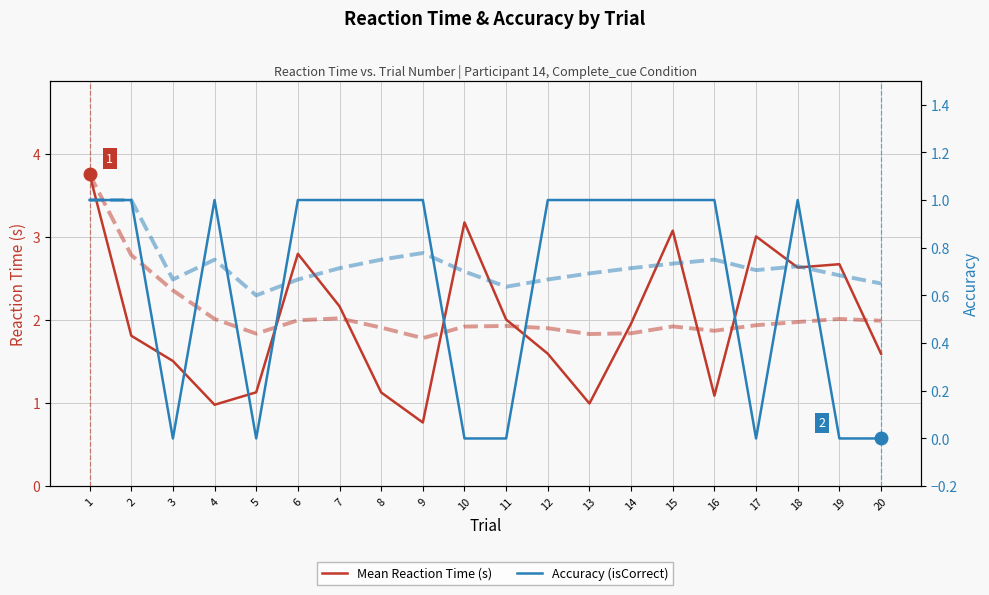

At how many categories does at least one series exceed 1?

17